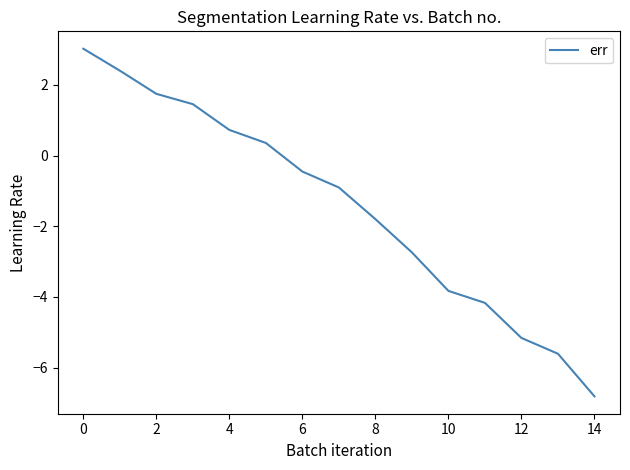

Count the number of categories in the chart.

15